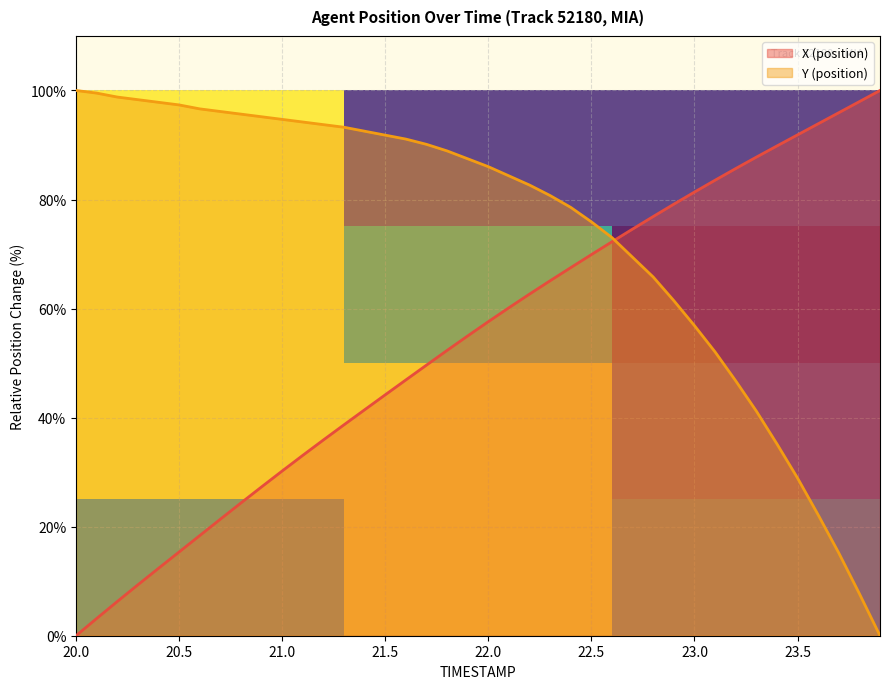

What is the highest value of the X (position) series?

100.0